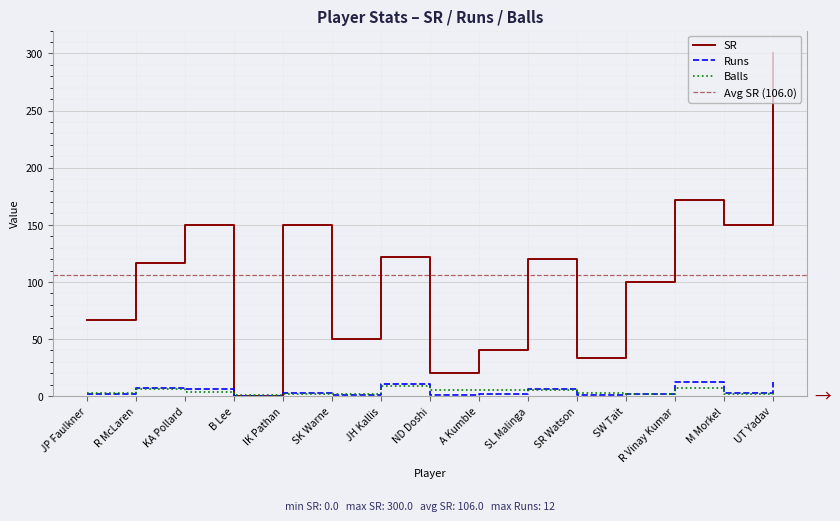

What is the sum of all Balls values?

60.0